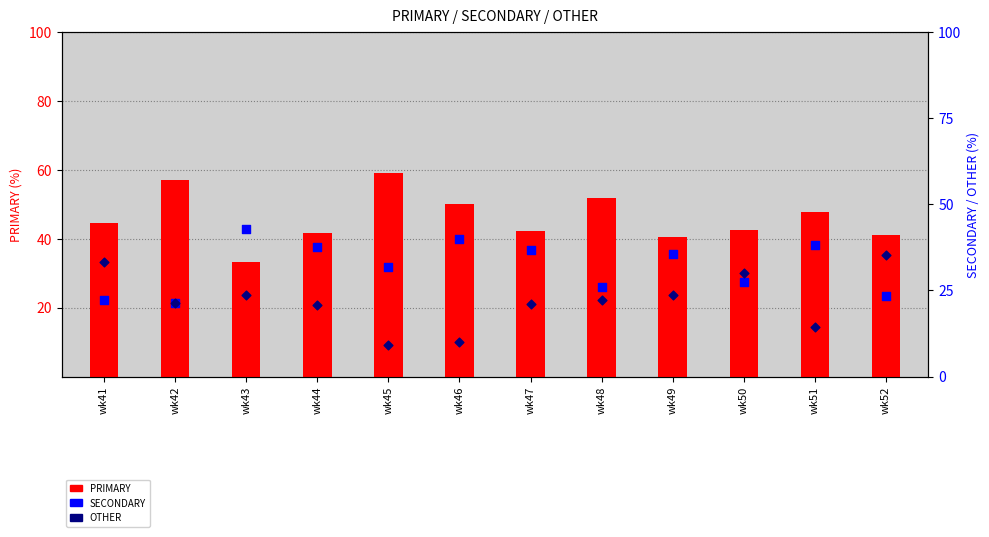

At which category is the sum across all series the highest?

wk51